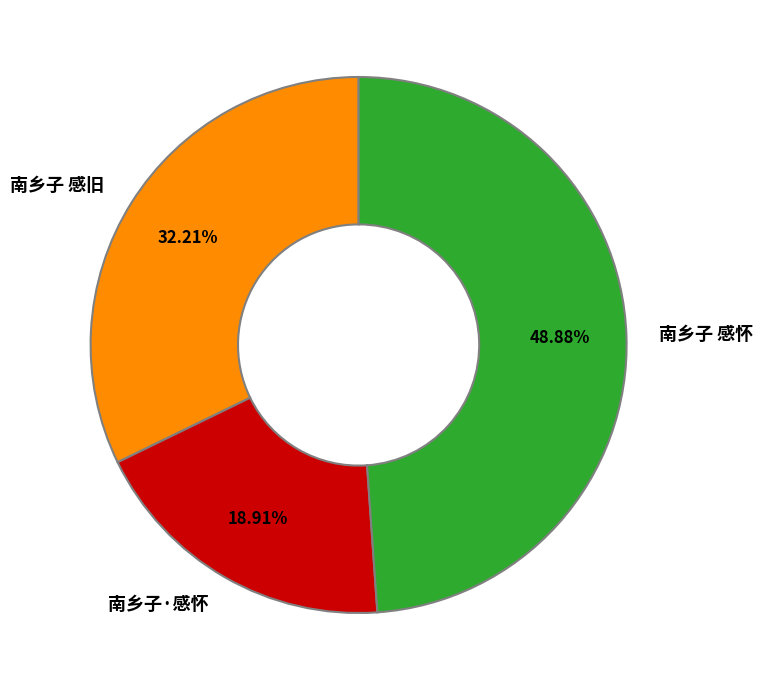

Does 南乡子 感旧 represent more than half of the total?

No